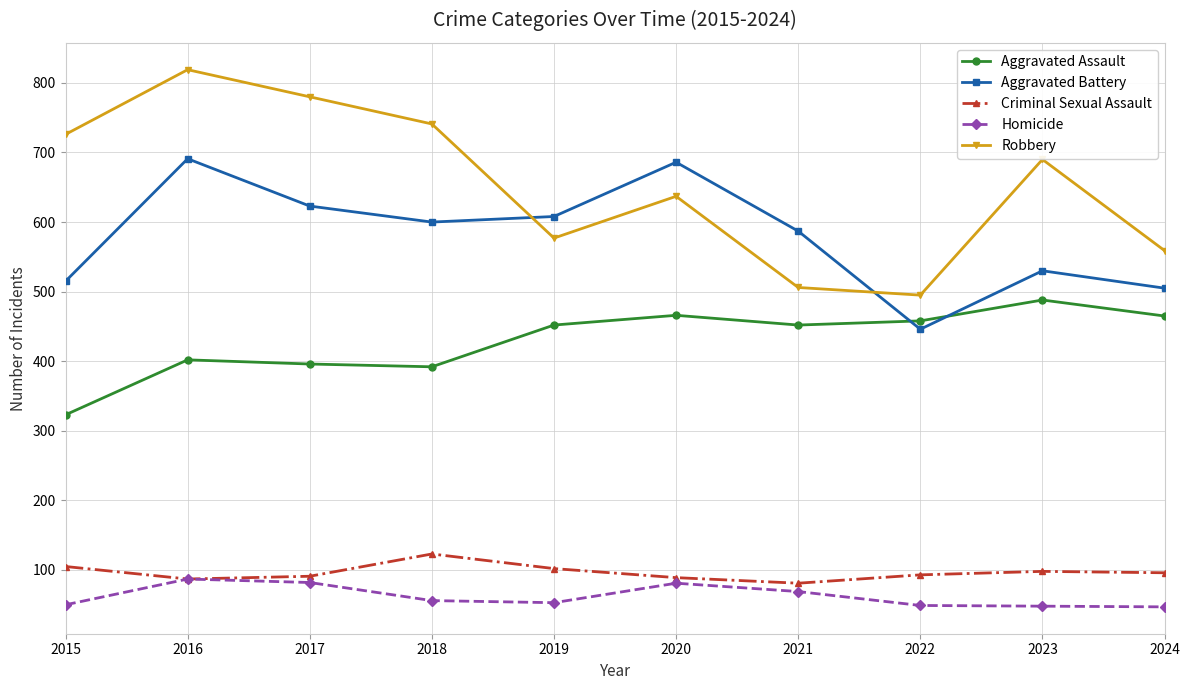

What is the highest value of the Robbery series?

819